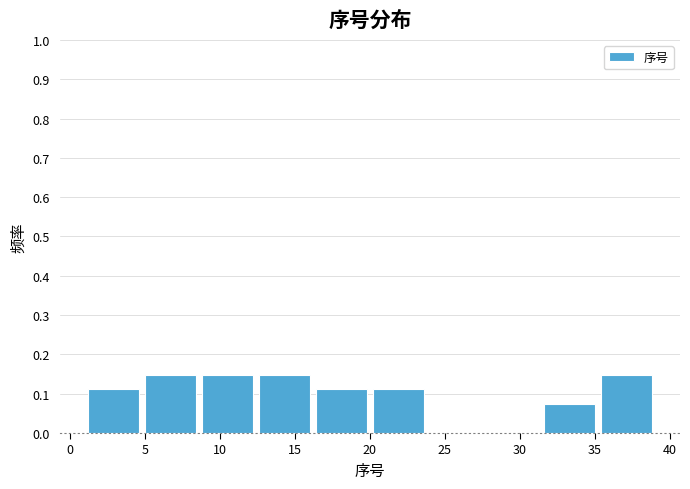

How tall is the bar that spans 1.0 to 4.8 on the x-axis? Neither the bar edges nor the heights are printed on the chart, so give them approximately, as read against the axes.

0.11